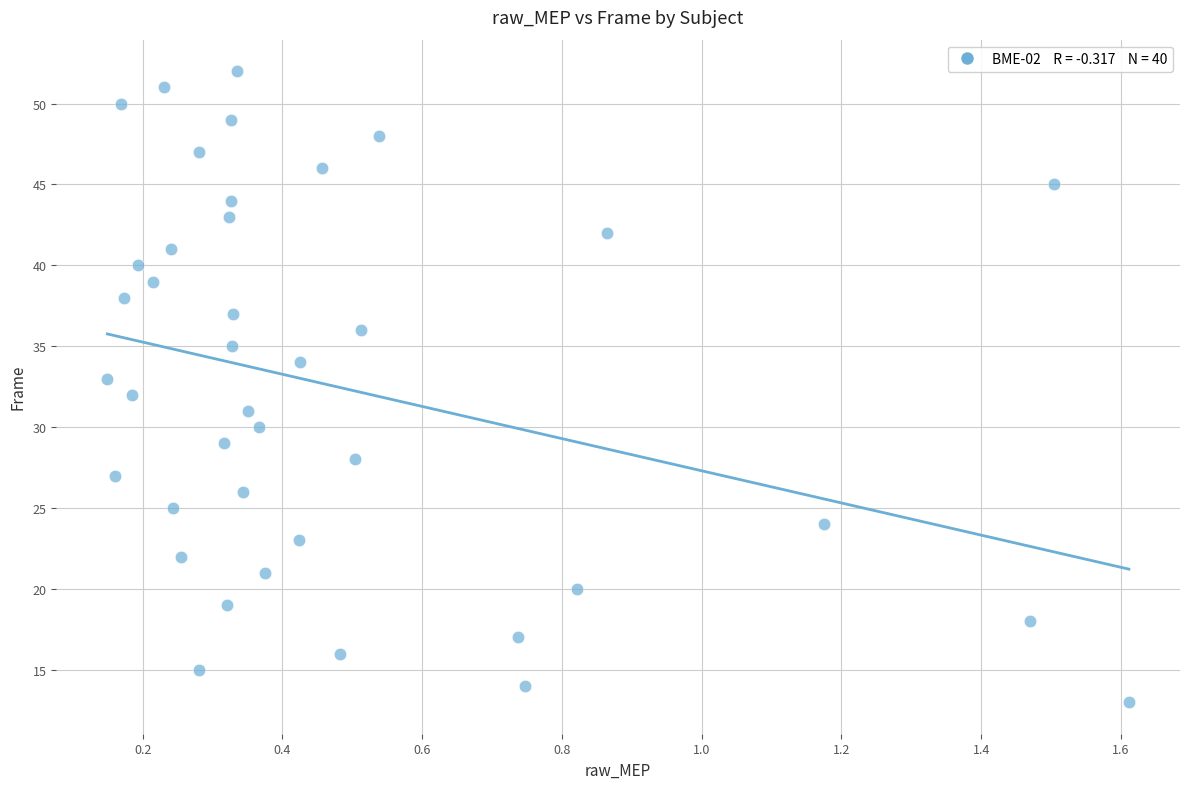

What is the range of Y values (max minus min)?

39